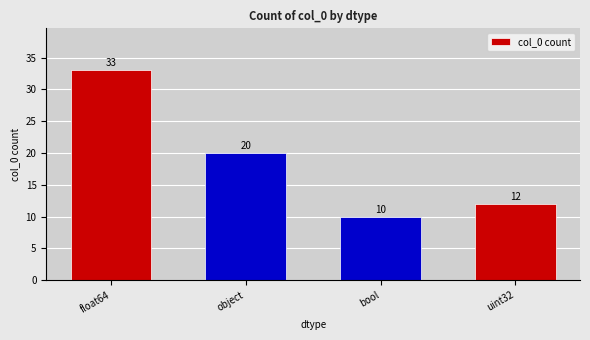

Does the chart contain any negative values?

No